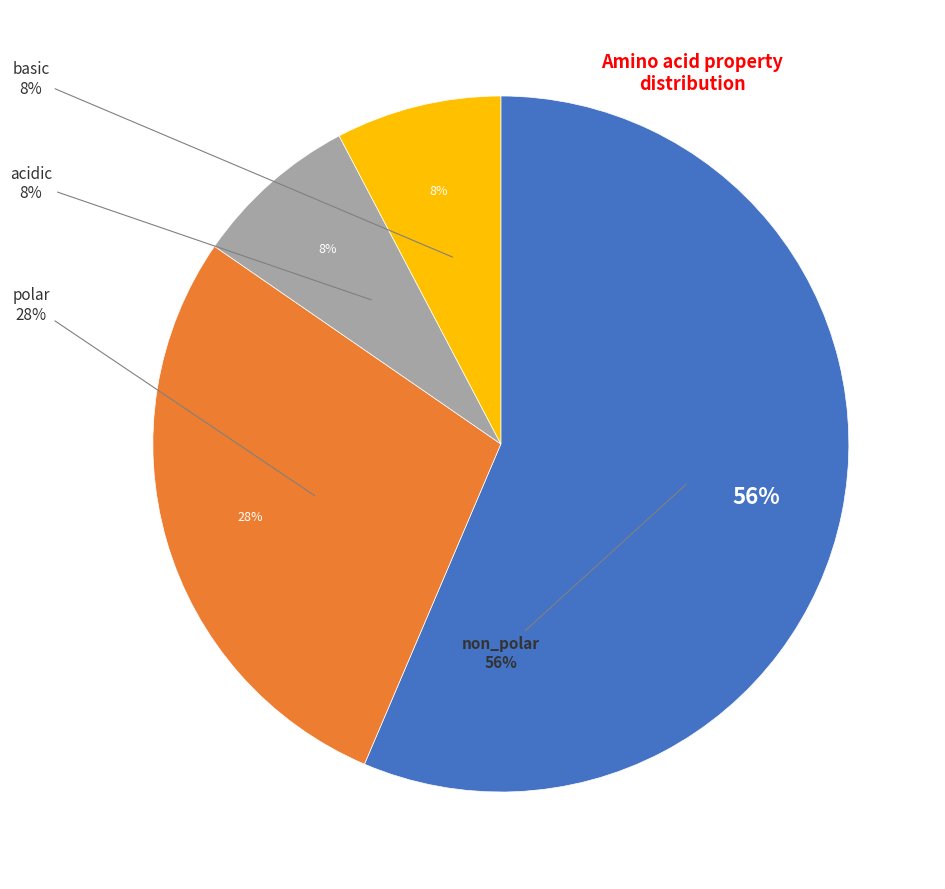

Is it true that non_polar is 46% of the pie?

False